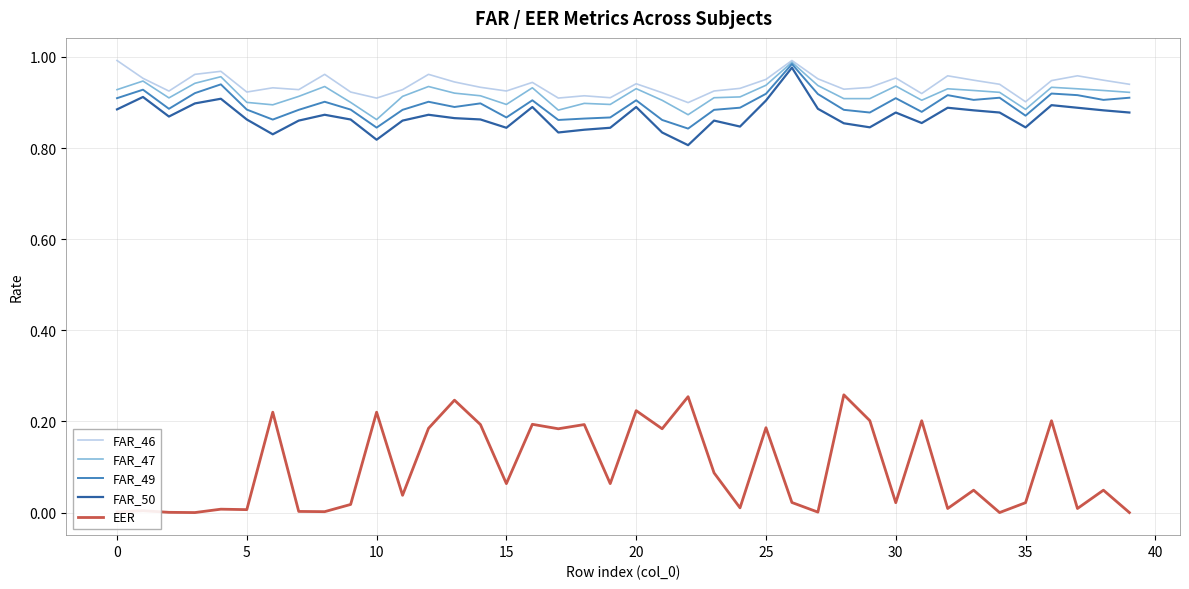

Which series has the largest range (max minus min)?

EER